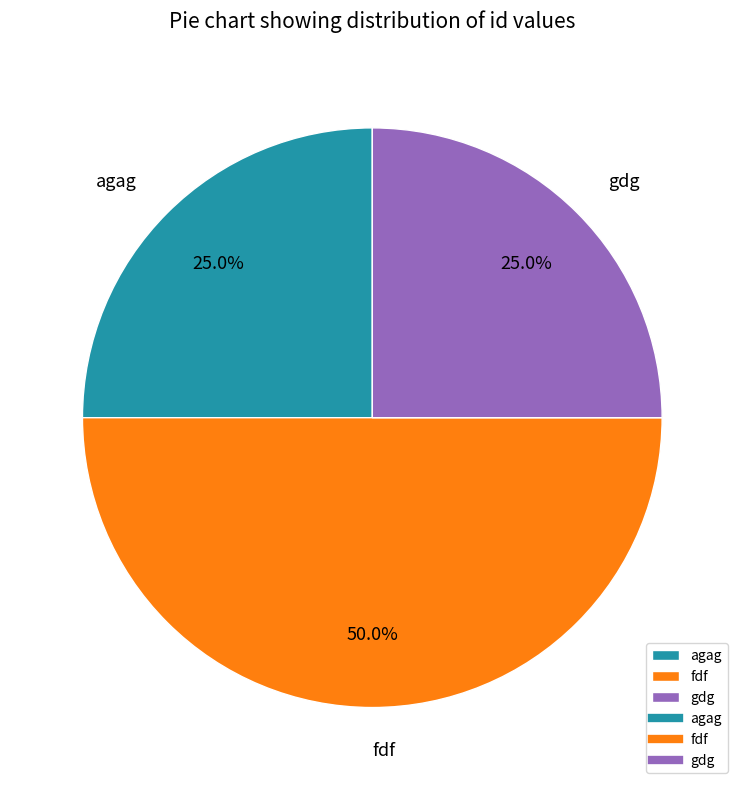

What percentage is NOT represented by agag?

75.0%